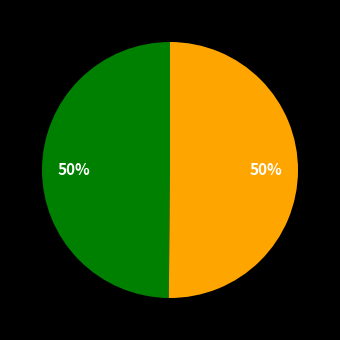

How many slices are in this pie chart?

2